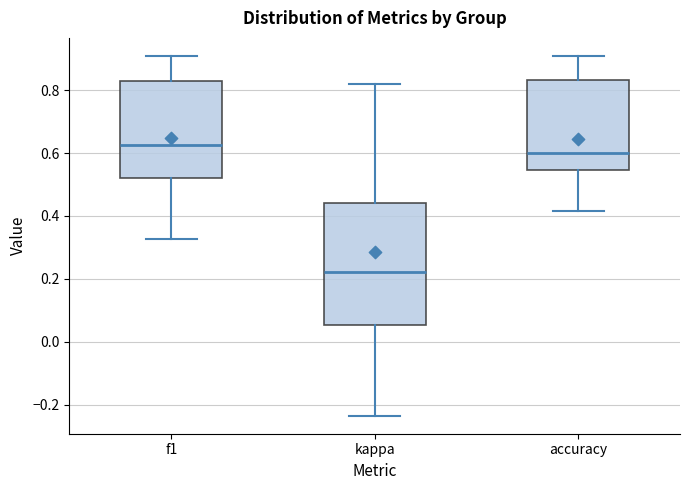

Where does the lower whisker of the box for kappa end on the y-axis? The values are not printed on the chart, so give them approximately, as read against the axis.

-0.24